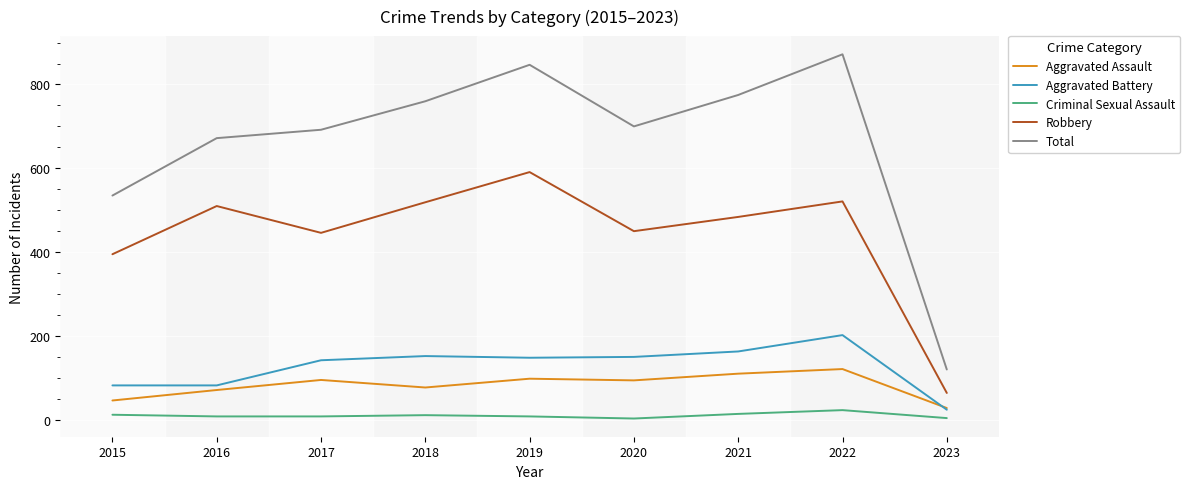

What are all the series names shown in the legend?

Aggravated Assault, Aggravated Battery, Criminal Sexual Assault, Robbery, Total